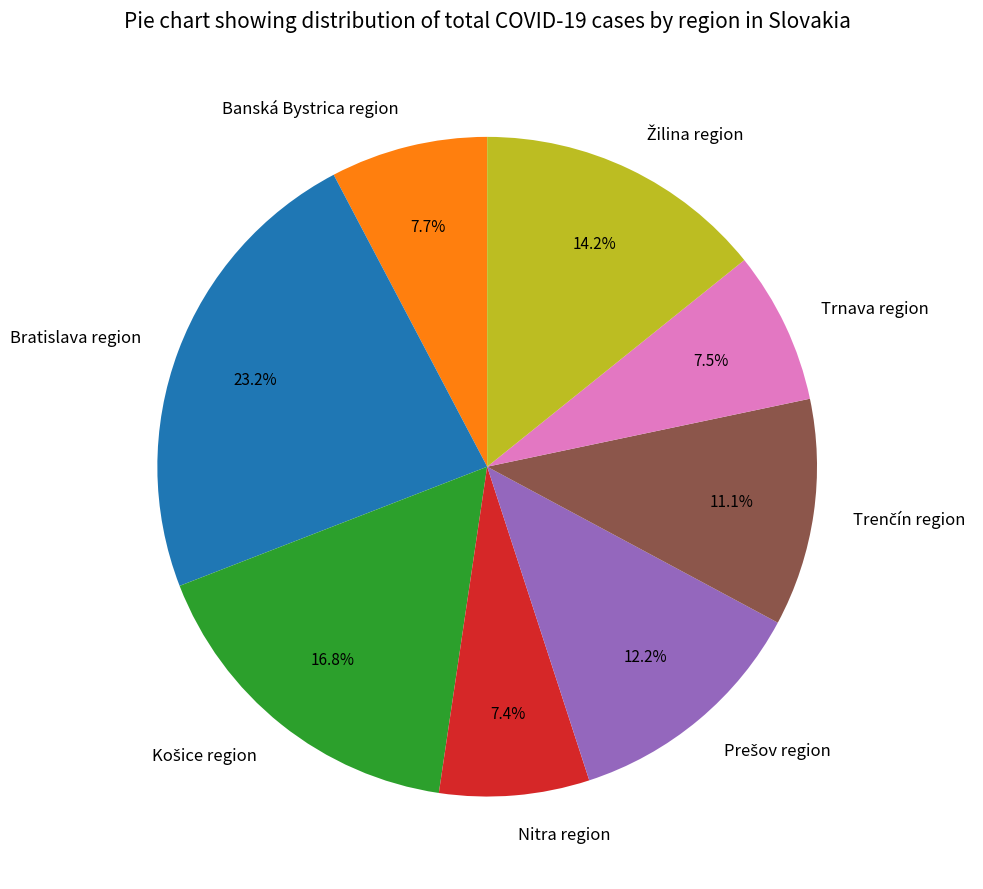

How much of the chart is everything except Bratislava region?

76.8%